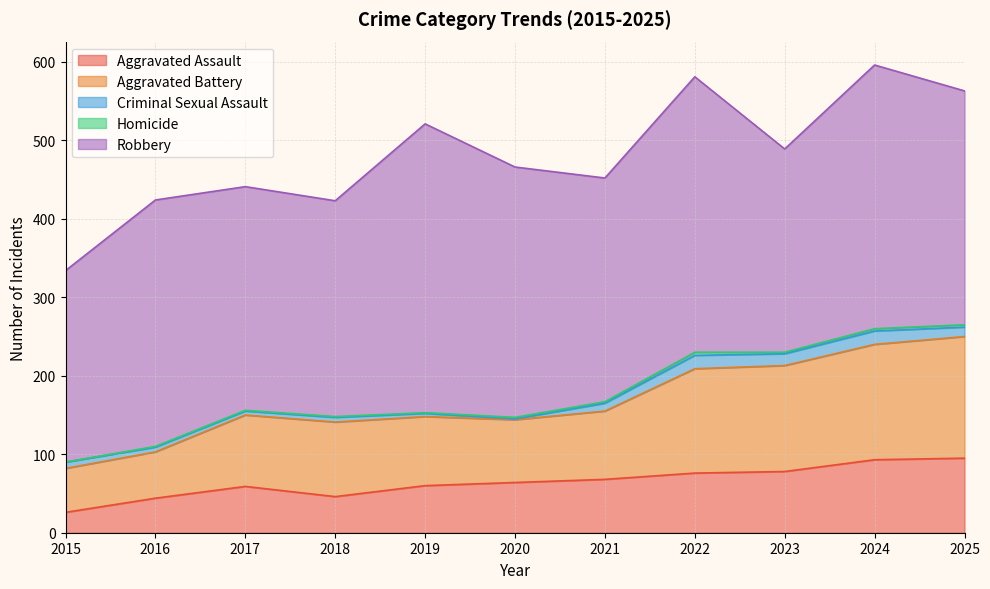

True or false: Aggravated Battery has a value of 126 at 2019.

False